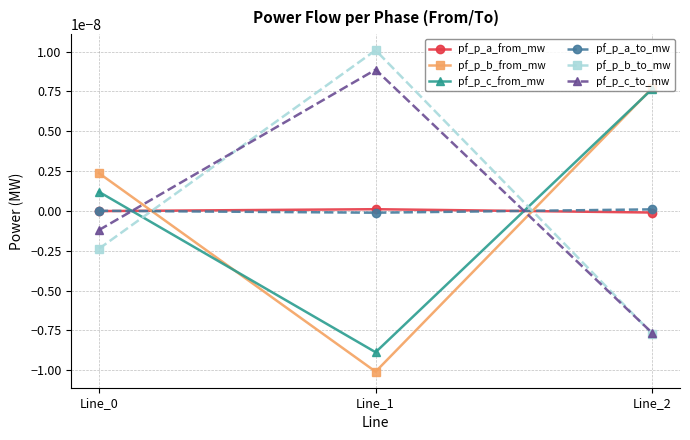

Count the pf_p_b_to_mw values in the range 0 to 1.

1